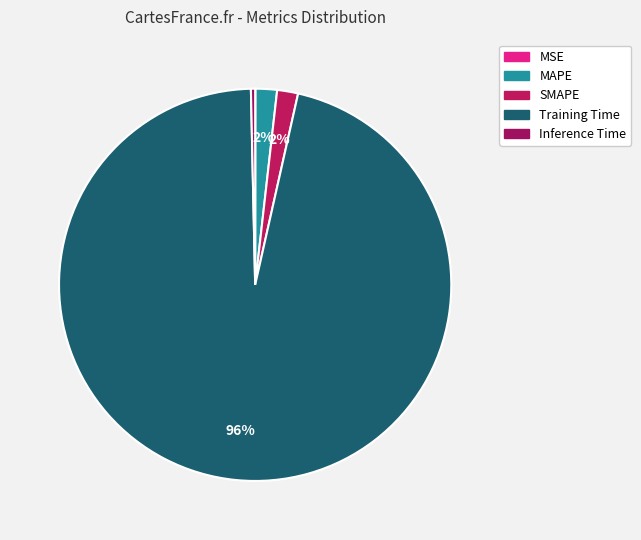

How many slices are in this pie chart?

5